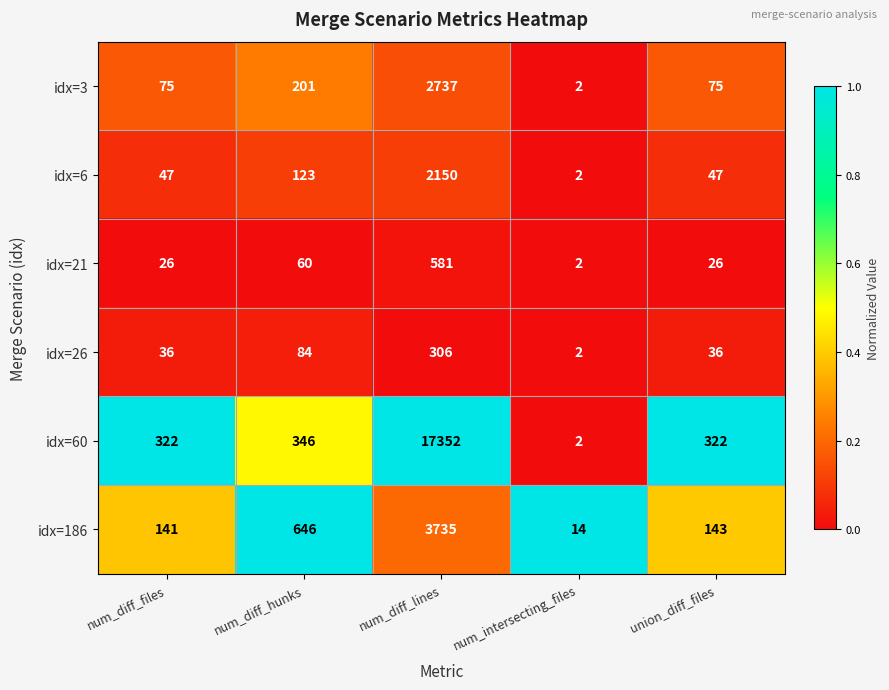

At which category is the sum across all series the highest?

num_diff_lines